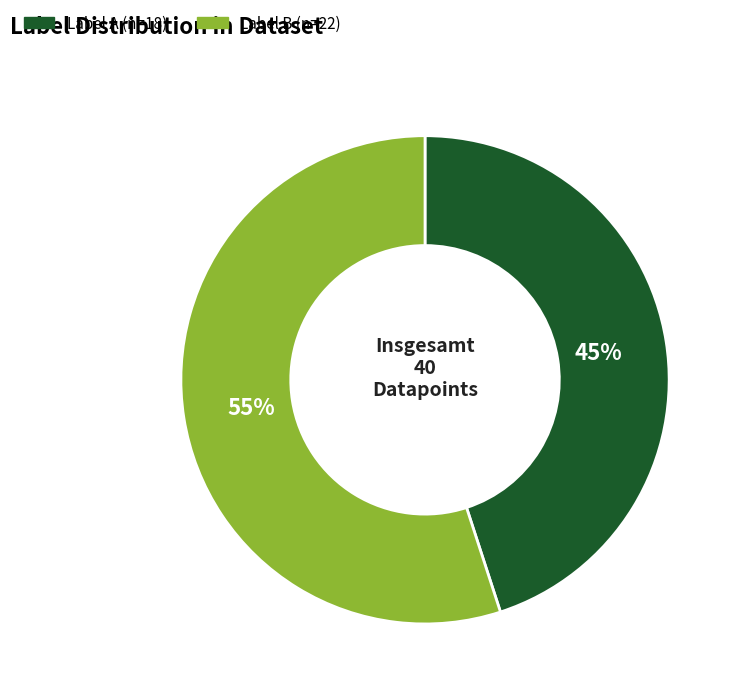

To the nearest percent, what is the average slice percentage?

50%